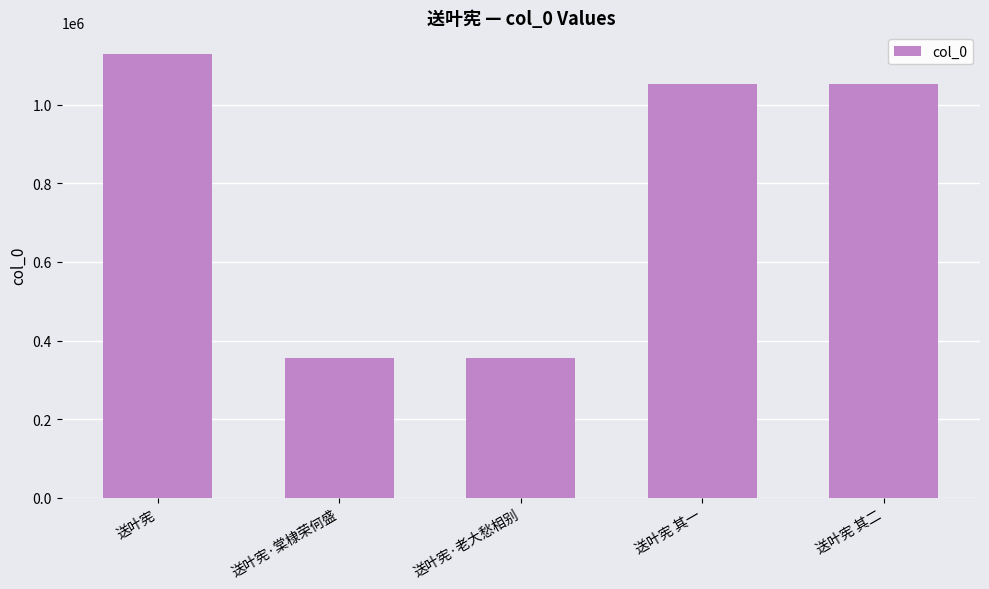

What is the change in value from 送叶宪 to 送叶宪·棠棣荣何盛?

-772355